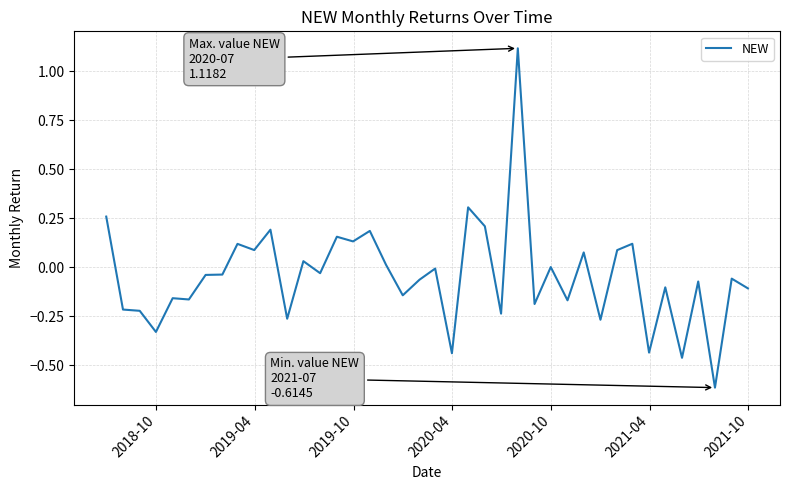

What is the difference between the maximum and minimum values?

1.7